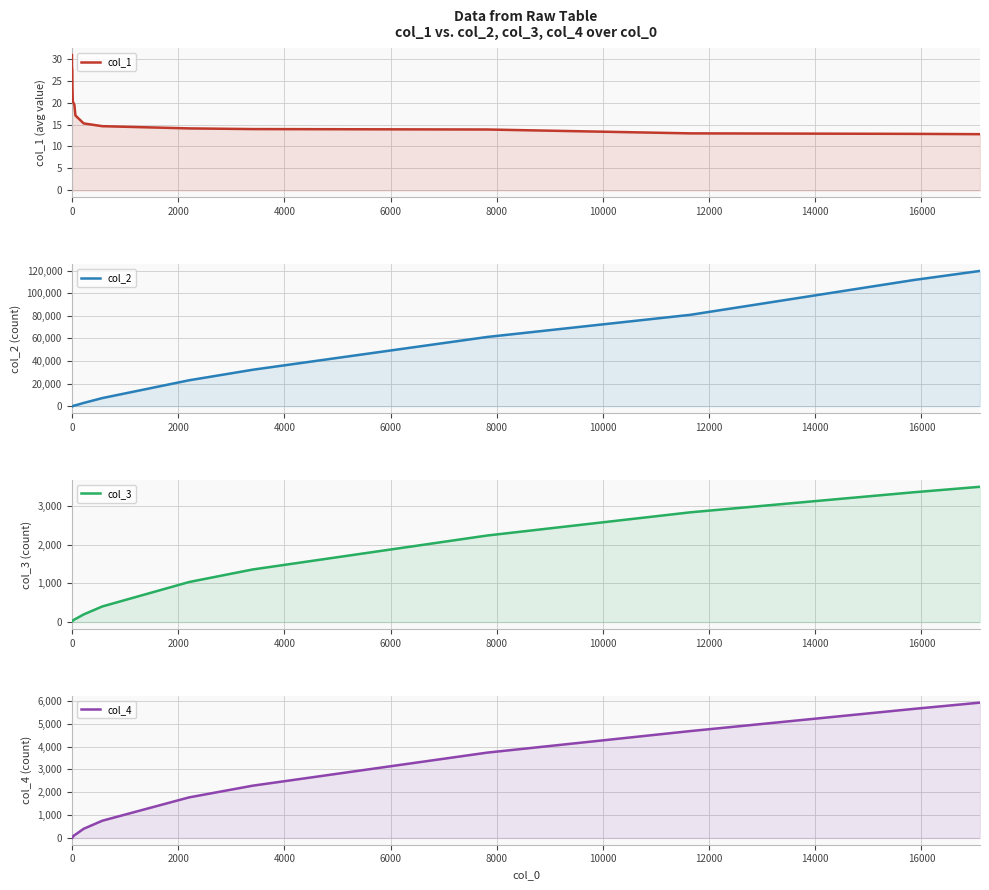

True or false: col_1 has more than 1 points higher than both neighbors.

False